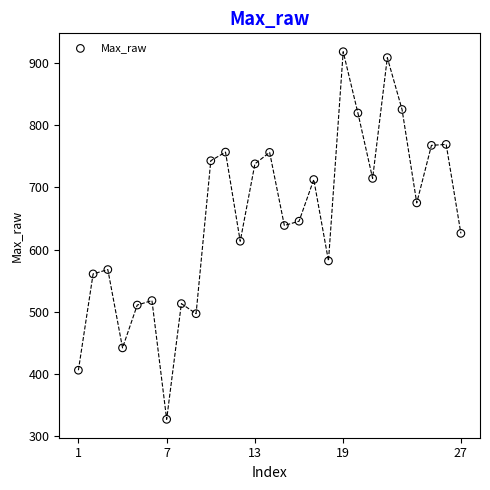

What is the range of Y values (max minus min)?

591.1